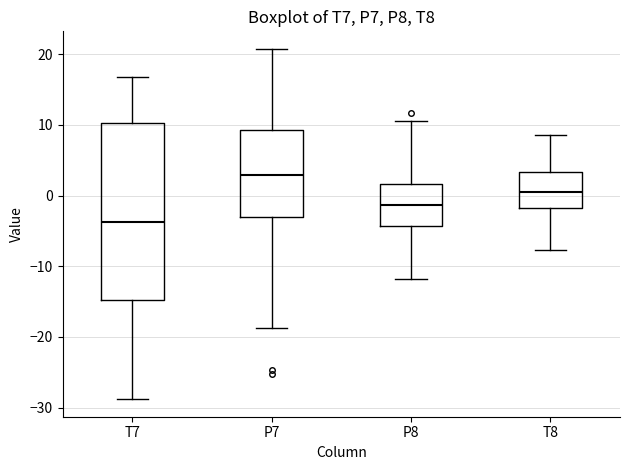

Reading left to right, transcribe this box plot: for each box, give where its median line is, the range the box spans, and where its two whiskers end, as read against the y-axis. The values are not printed on the chart, so give them approximately, as read against the axis.

T7: median -4, box -15 to 10, whiskers -29 to 17
P7: median 3, box -3 to 9, whiskers -19 to 21
P8: median -1, box -4 to 2, whiskers -12 to 11
T8: median 1, box -2 to 3, whiskers -8 to 9